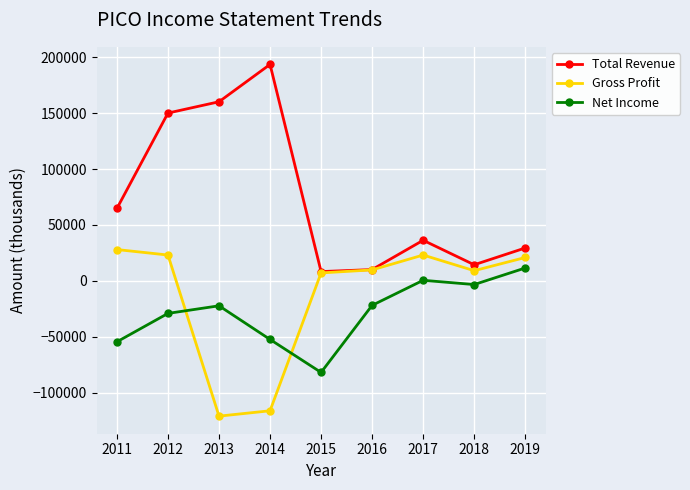

What is the minimum value for Net Income?

-81900